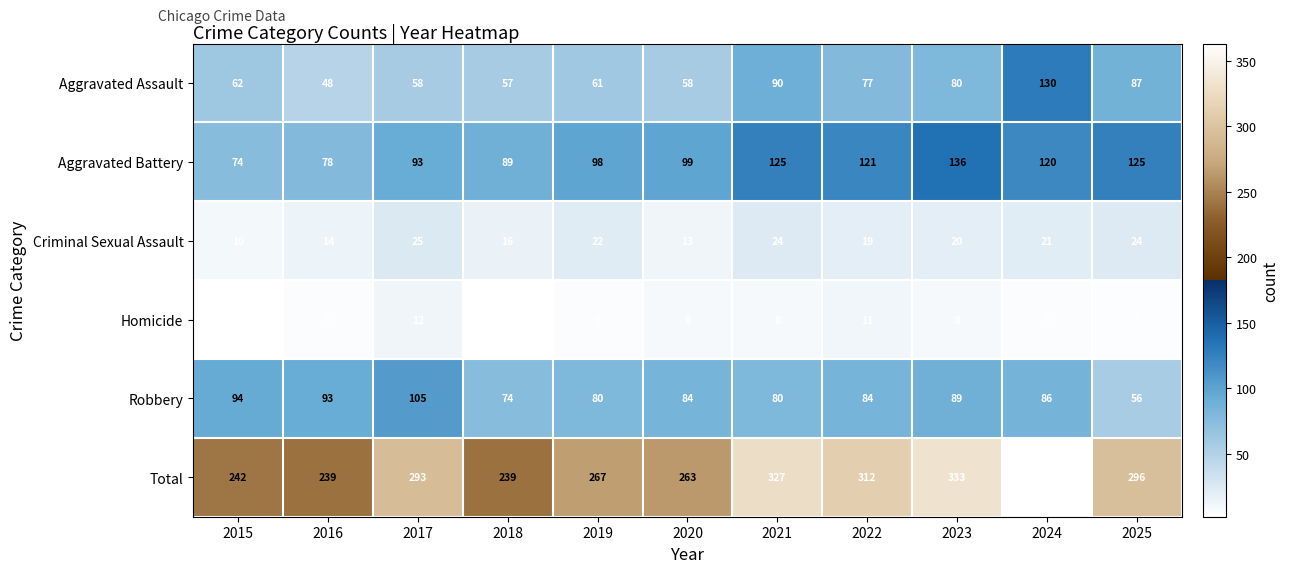

What is the maximum value shown in the chart?

363